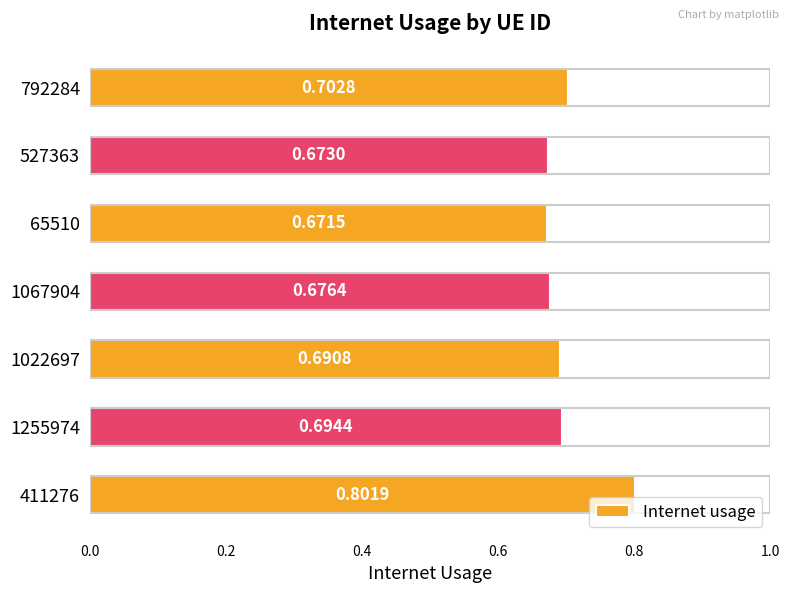

How many values are between 0 and 1?

7